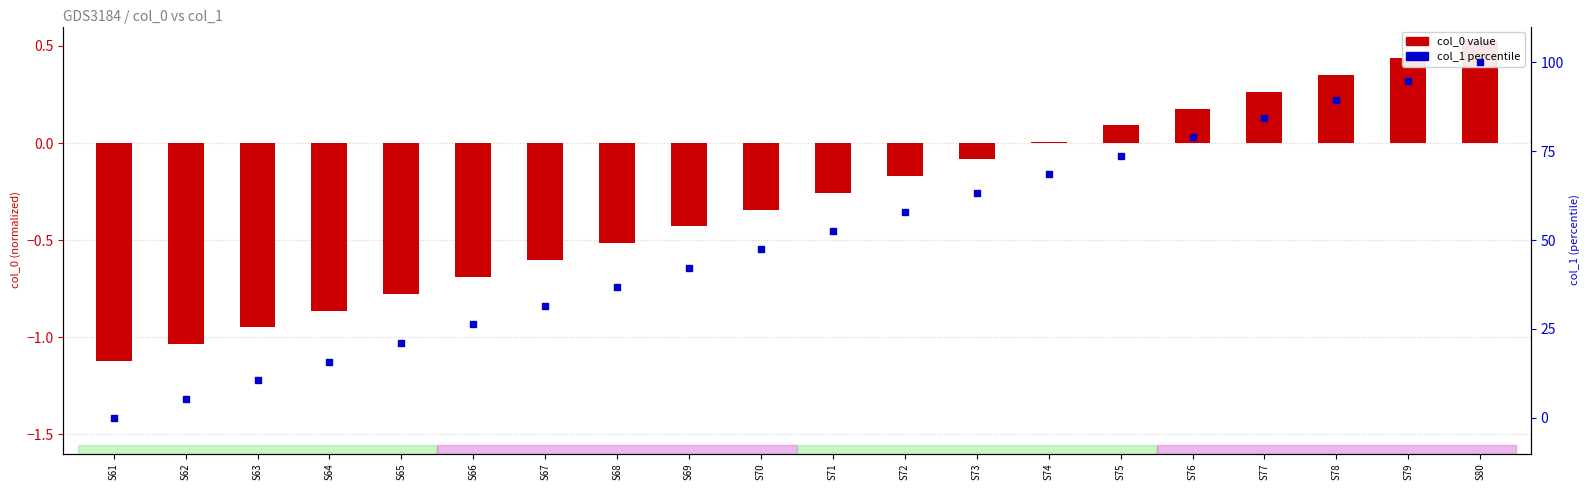

At how many categories does at least one series exceed 86?

3